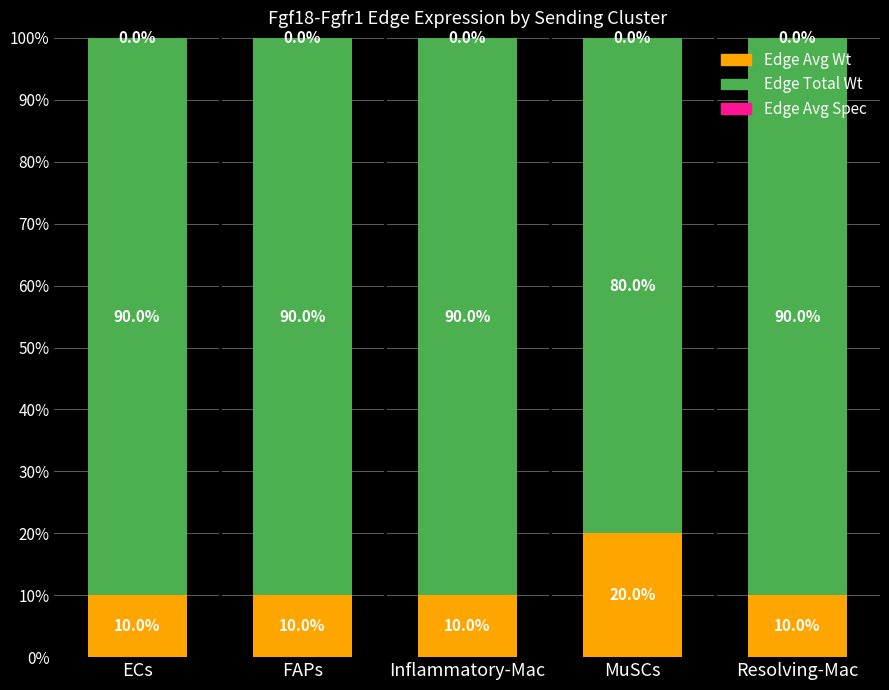

What is the total value across all series at Inflammatory-Mac?

100.0